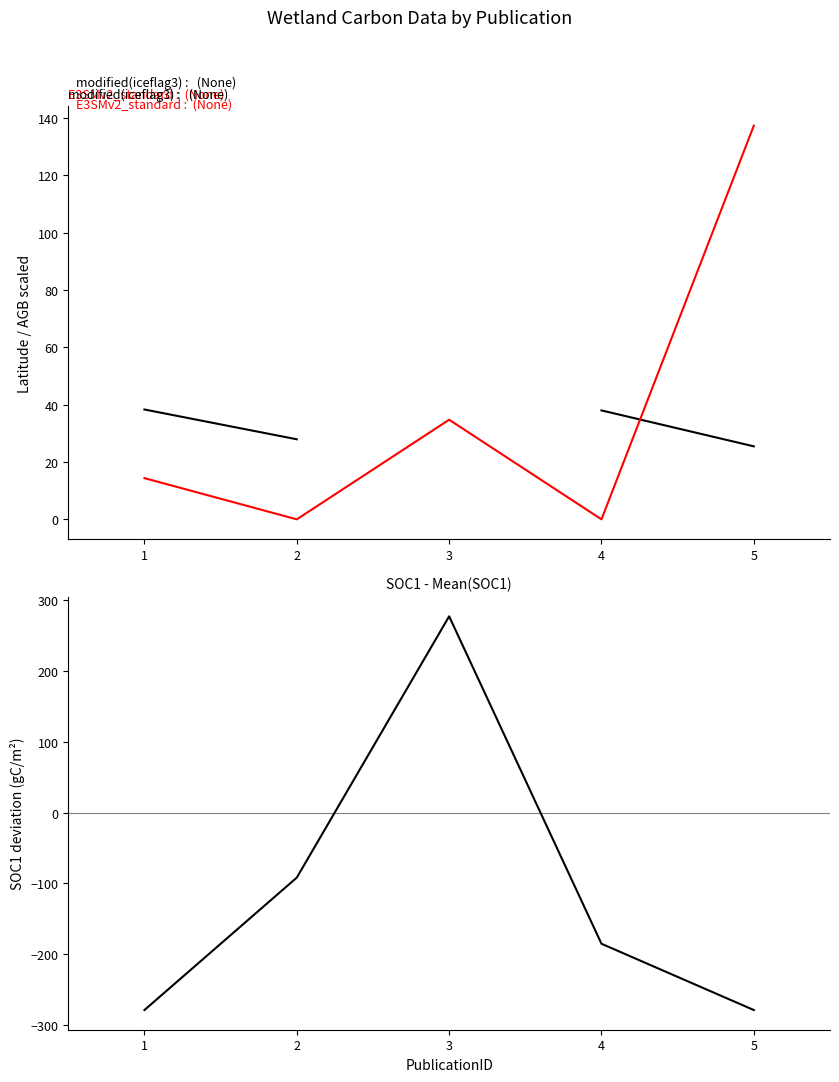

Between which two adjacent categories do AGB (scaled /20) and SOC1 - mean(SOC1) first intersect?

2 and 3